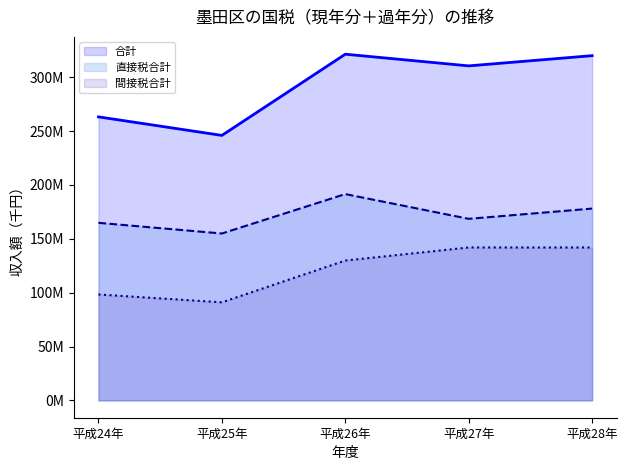

Which series has the largest total across all categories?

合計